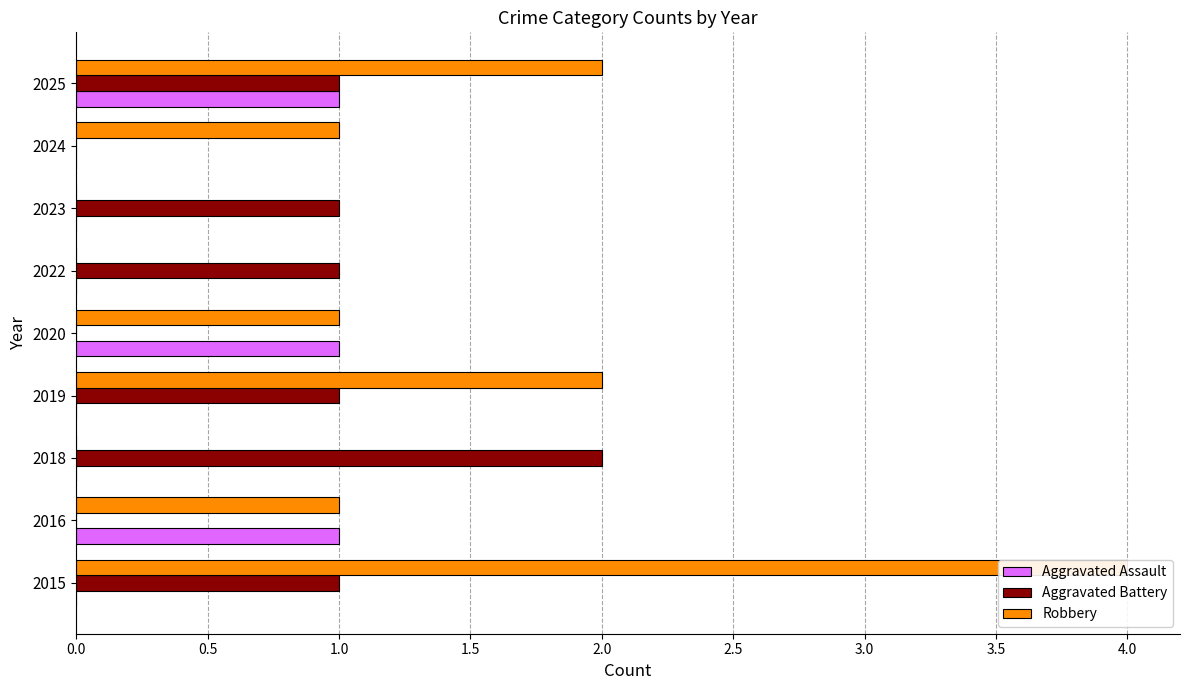

What are all the series names shown in the legend?

Aggravated Assault, Aggravated Battery, Robbery